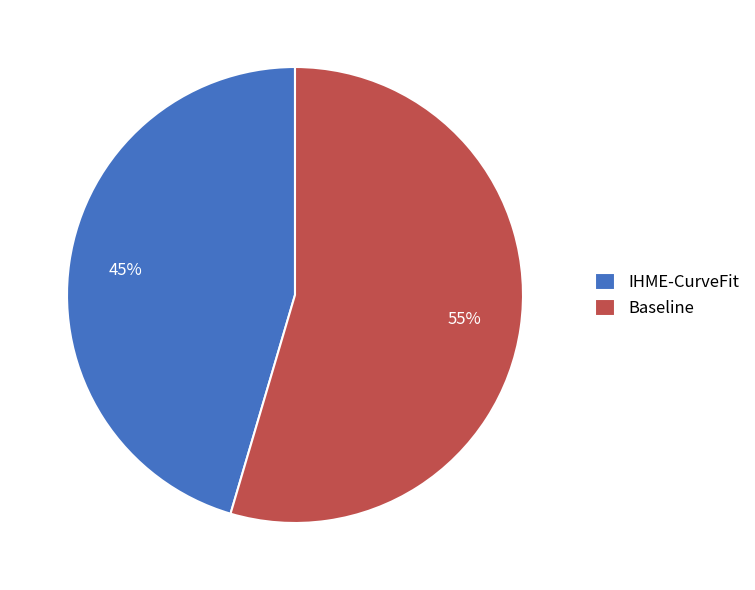

Rank the categories by value from highest to lowest.

Baseline, IHME-CurveFit